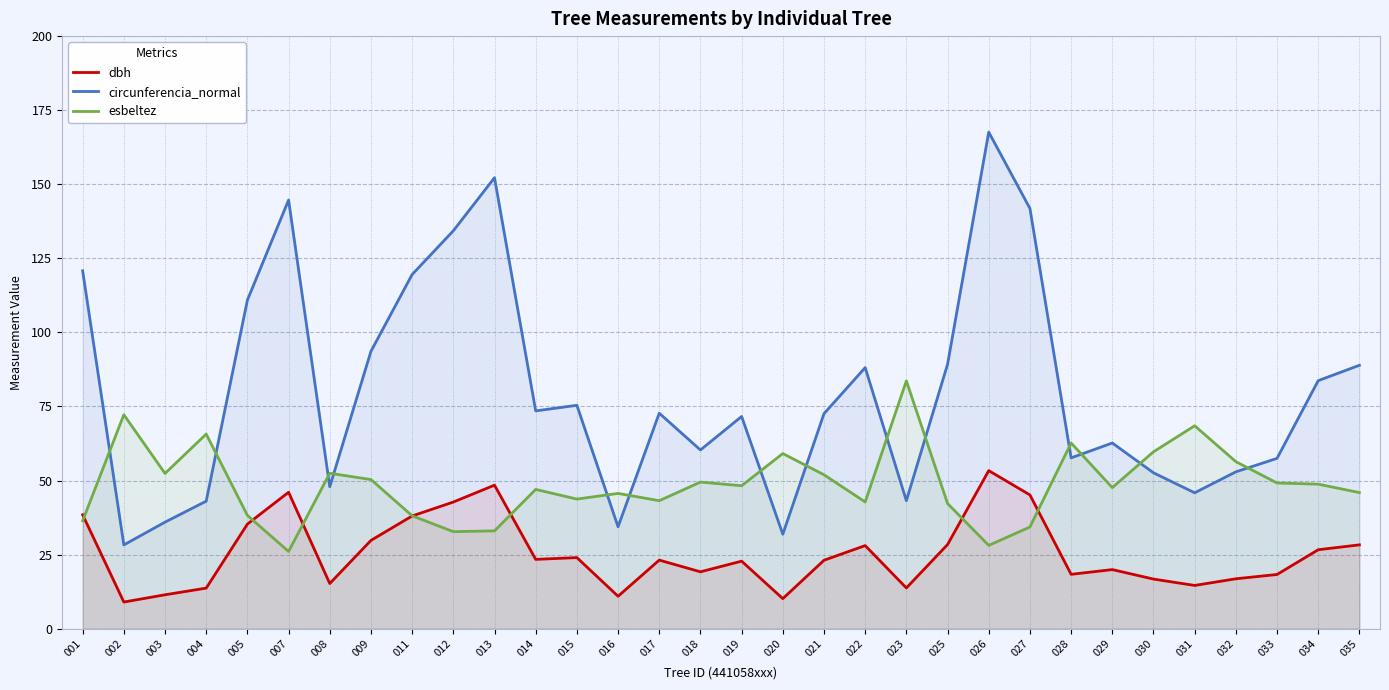

Is it true that dbh equals 48.3 at 009?

False